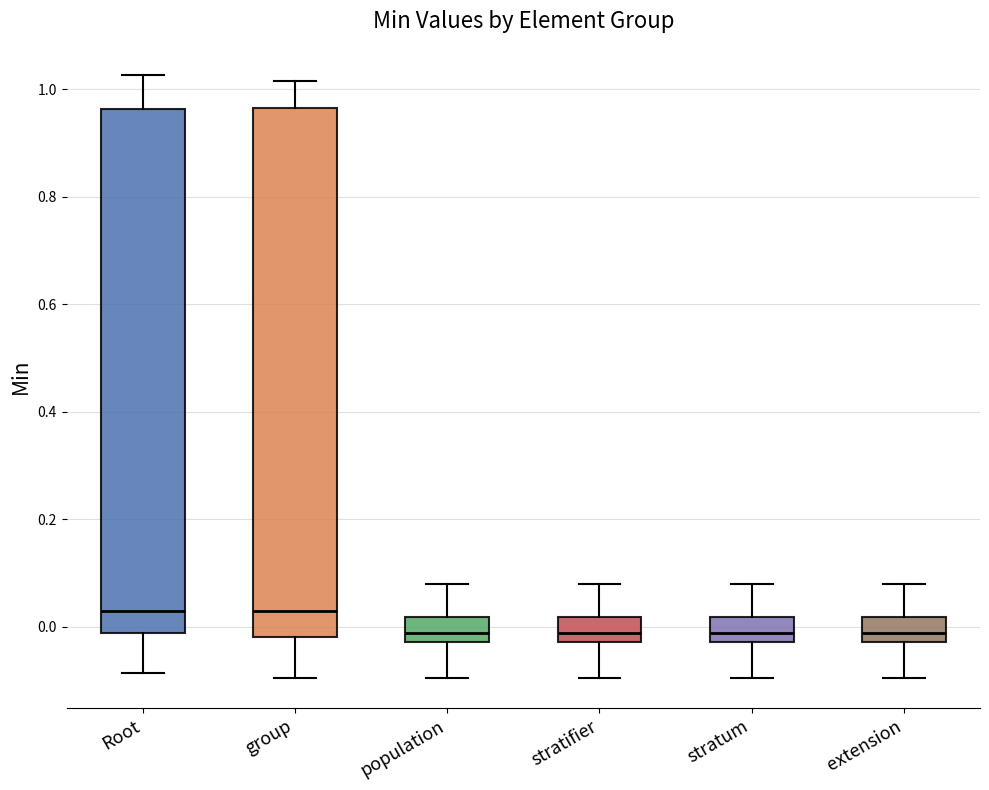

Where is the upper edge of the box for Root on the y-axis? The values are not printed on the chart, so give them approximately, as read against the axis.

0.96